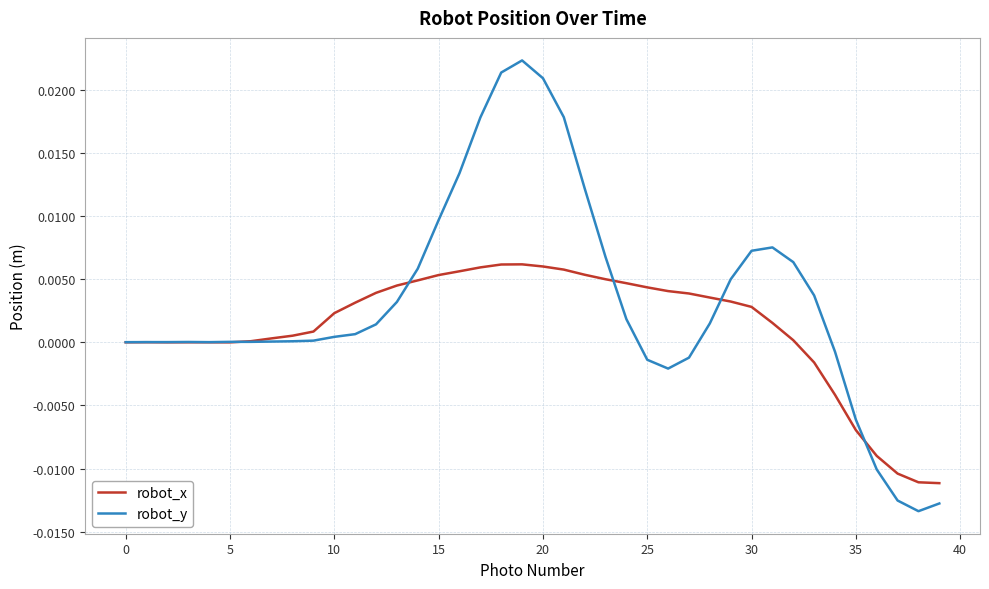

Count the number of categories in the chart.

40